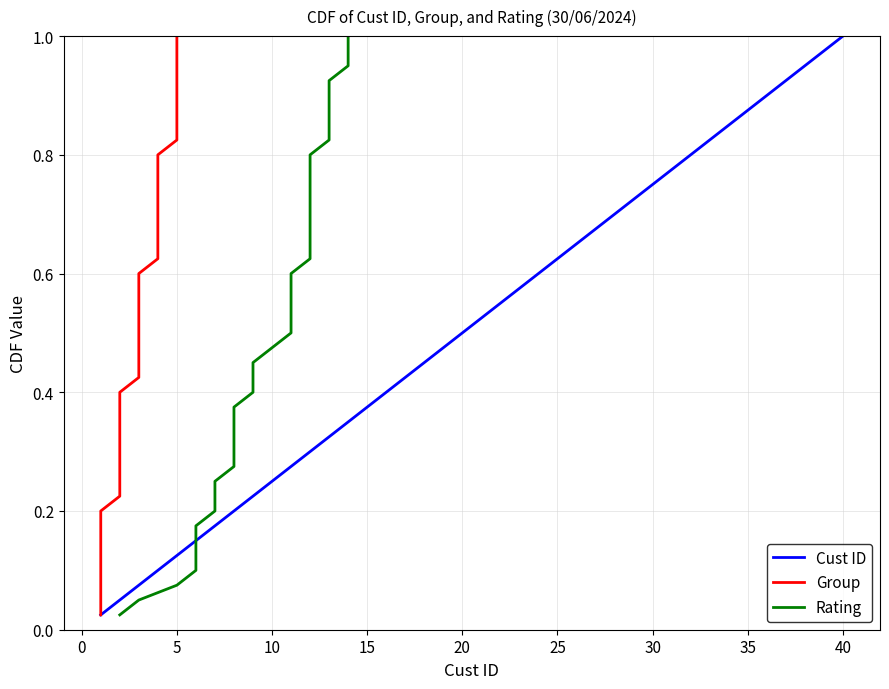

Which series has the widest spread of values?

Cust ID